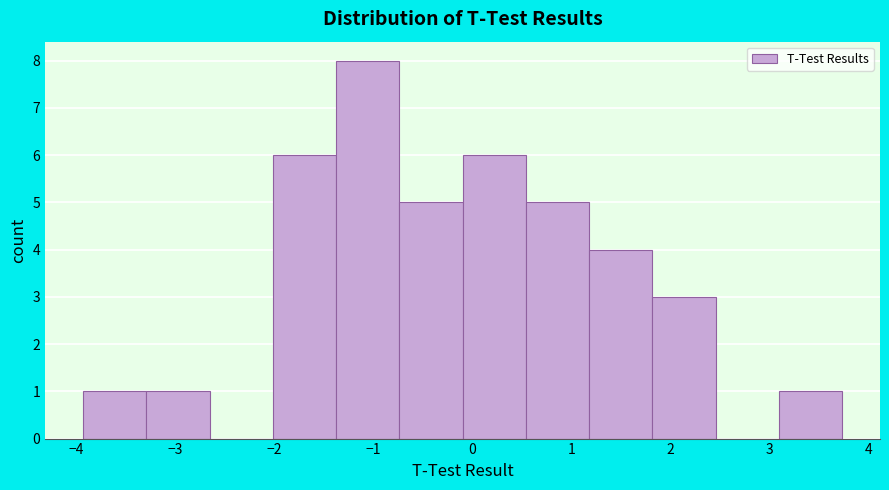

How tall is the bar that spans -0.1 to 0.5 on the x-axis? Neither the bar edges nor the heights are printed on the chart, so give them approximately, as read against the axes.

6